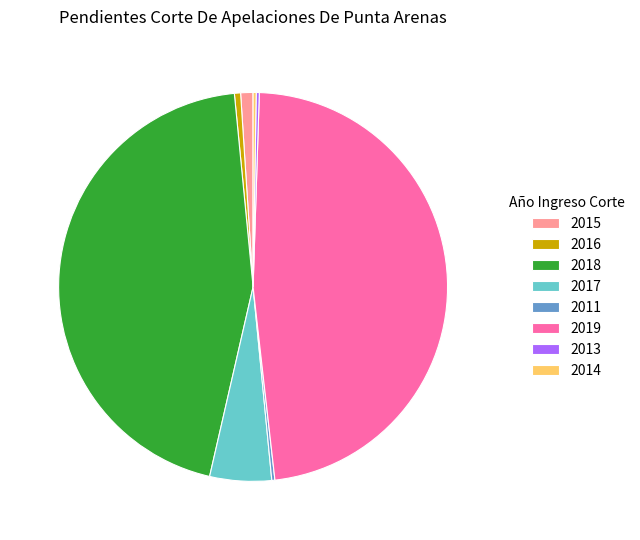

Is it true that 2016 is 1% of the pie?

True